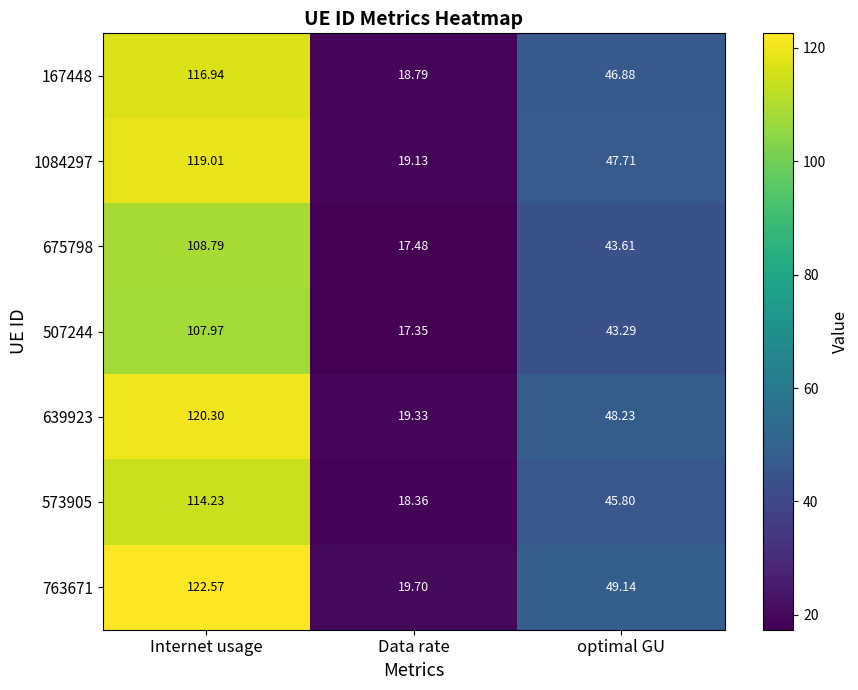

How many distinct data groups are displayed?

7